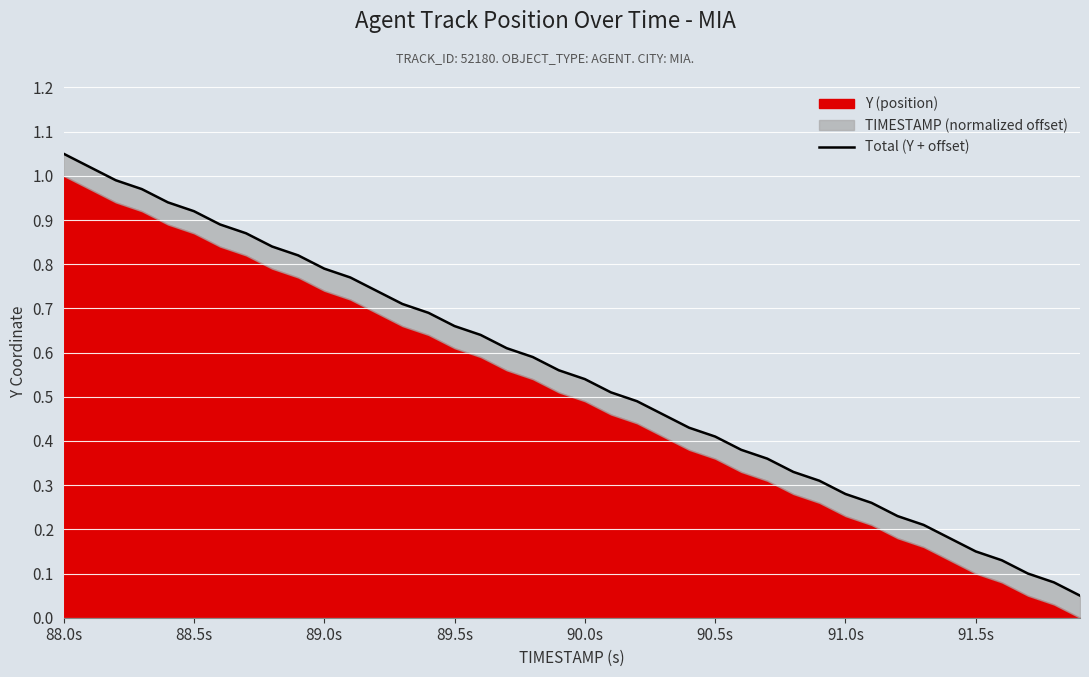

How many data points does each series have?

40